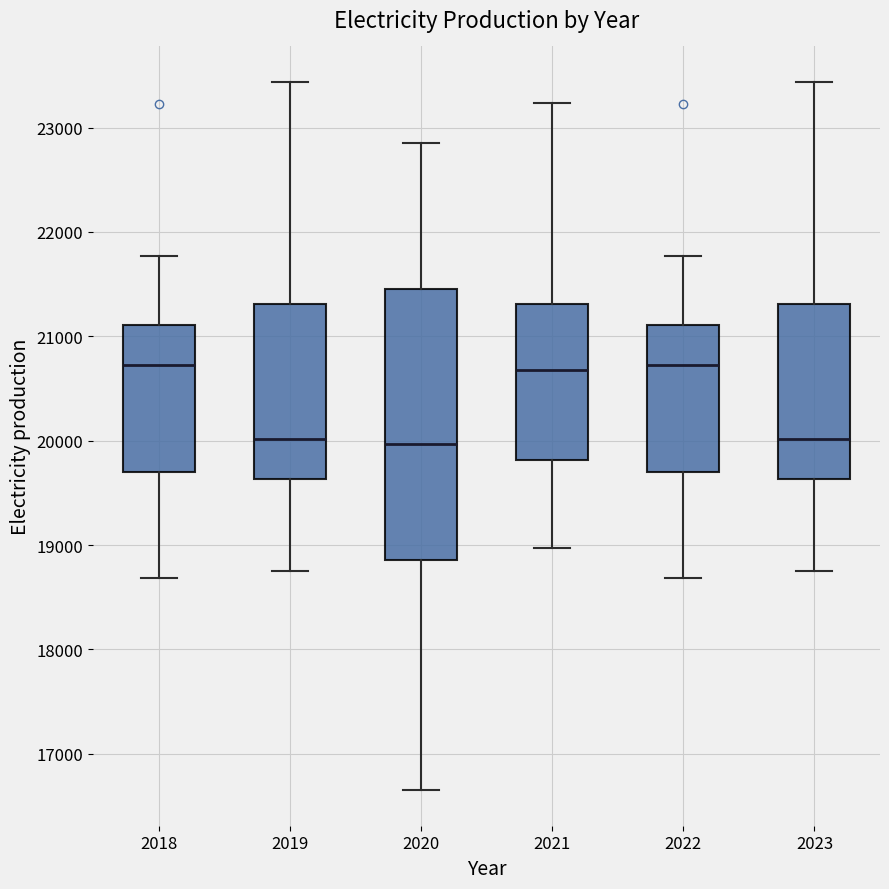

Reading left to right, read every box against the y-axis: the position of its median line, the range the box covers, and the ends of its whiskers. The values are not printed on the chart, so give them approximately, as read against the axis.

2018: median 20700, box 19700 to 21100, whiskers 18700 to 21800
2019: median 20000, box 19600 to 21300, whiskers 18800 to 23400
2020: median 20000, box 18900 to 21500, whiskers 16700 to 22800
2021: median 20700, box 19800 to 21300, whiskers 19000 to 23200
2022: median 20700, box 19700 to 21100, whiskers 18700 to 21800
2023: median 20000, box 19600 to 21300, whiskers 18800 to 23400